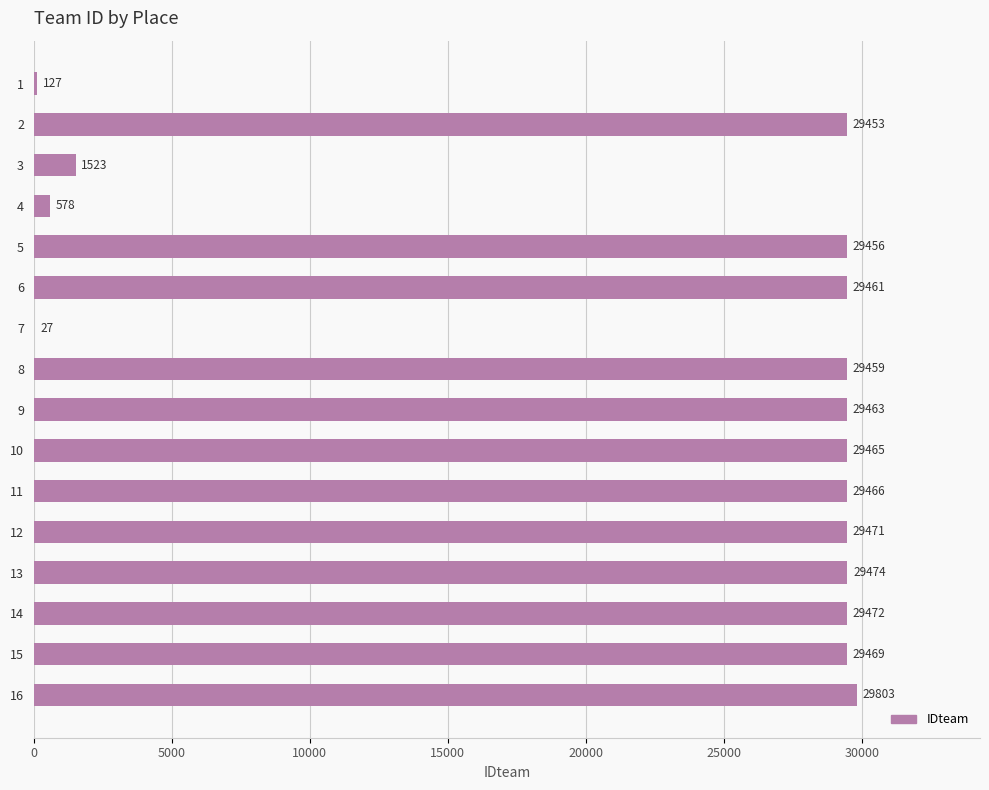

Which has a higher value, 14 or 10?

14